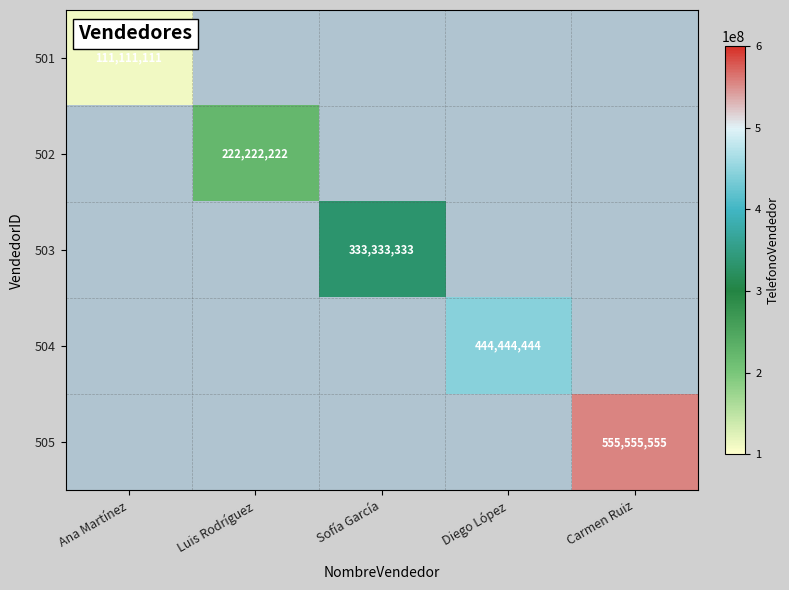

True or false: 502 has a value of 64640773 at Luis Rodríguez.

False